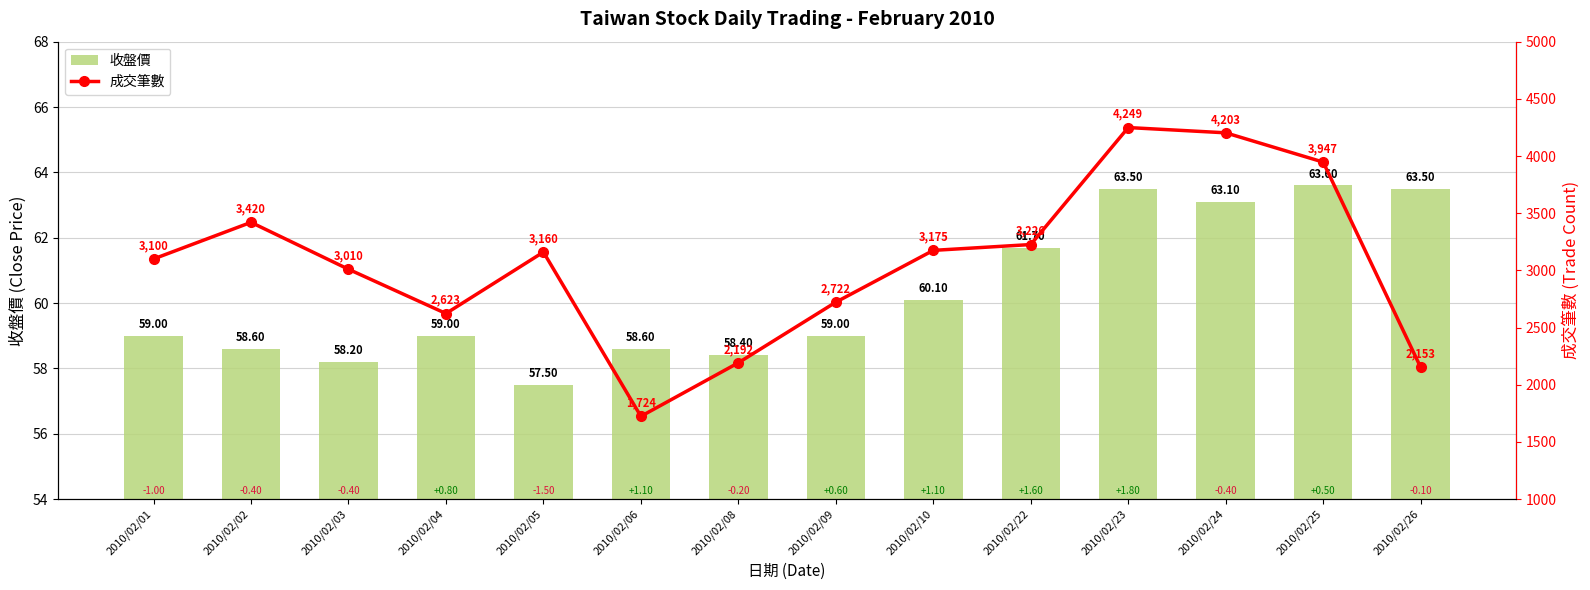

What is the sum of the 收盤價 values at 2010/02/22 and 2010/02/24?

124.8